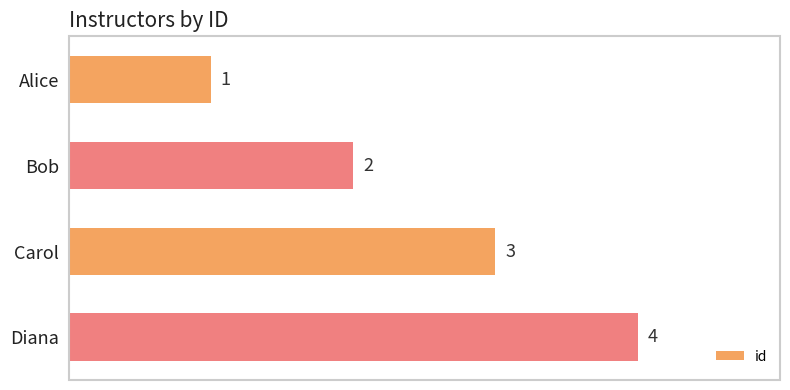

Between Carol and Bob, which is larger?

Carol